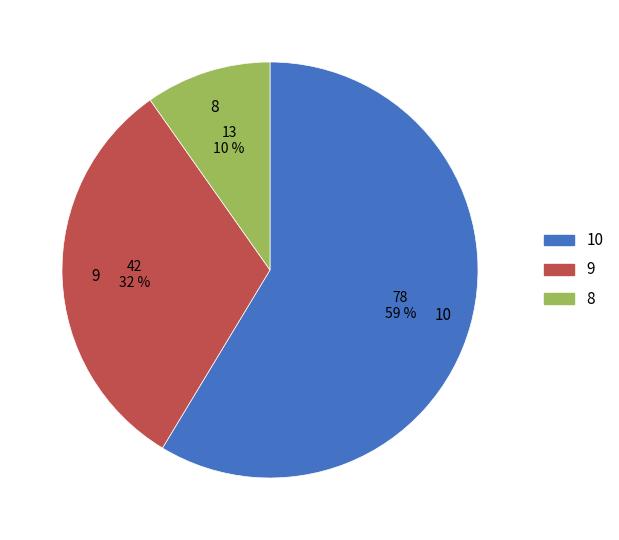

Do 8 and 9 together represent more than half of the pie?

No